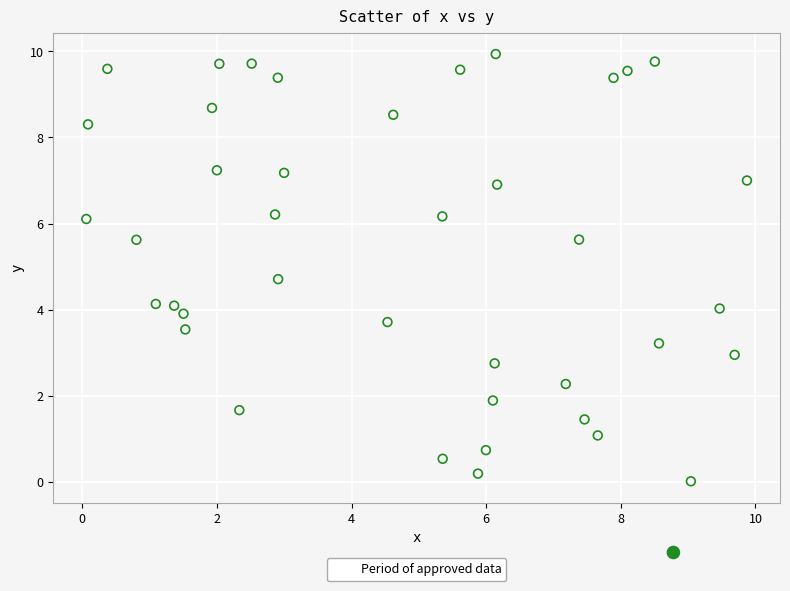

What is the range of Y values (max minus min)?

9.9